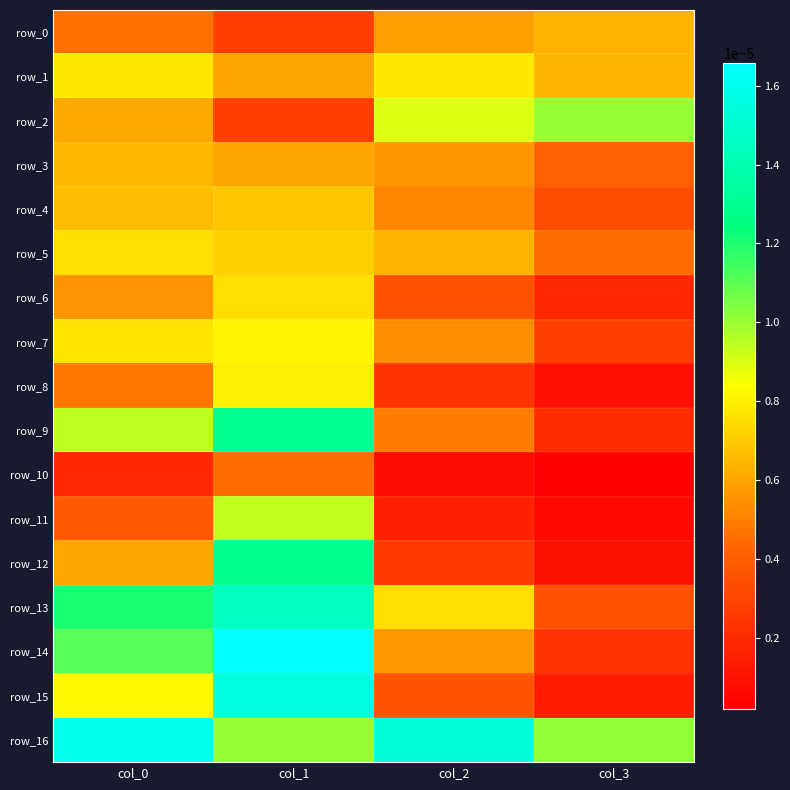

The row_14 series shows 0.0 at col_0. True or false?

True